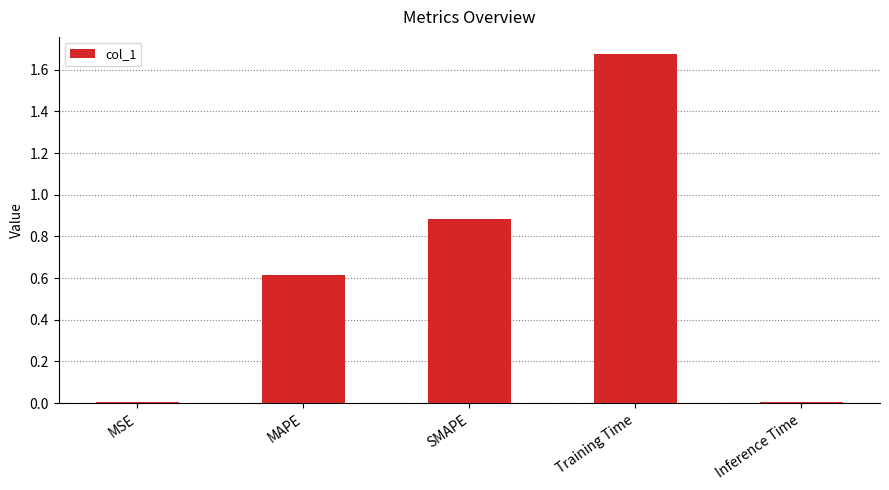

What is the change in value from SMAPE to Inference Time?

-0.9